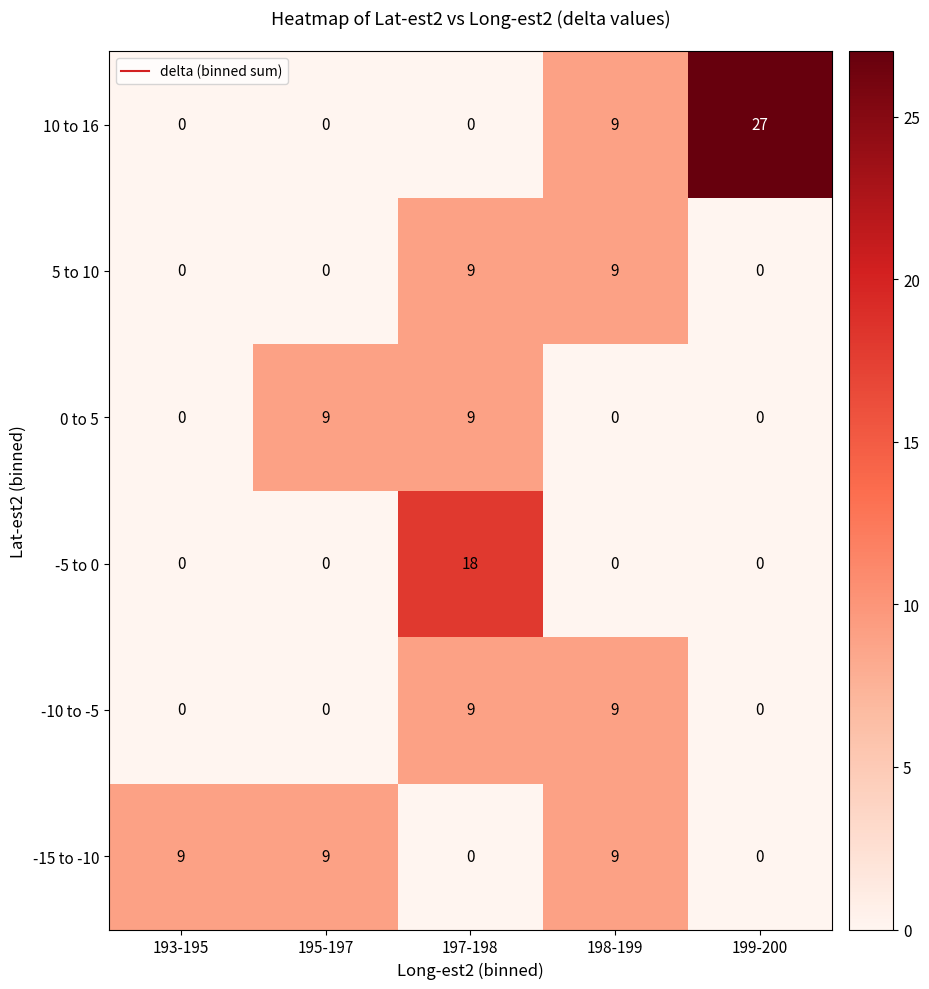

How many values in the -5 to 0 series exceed 0?

1